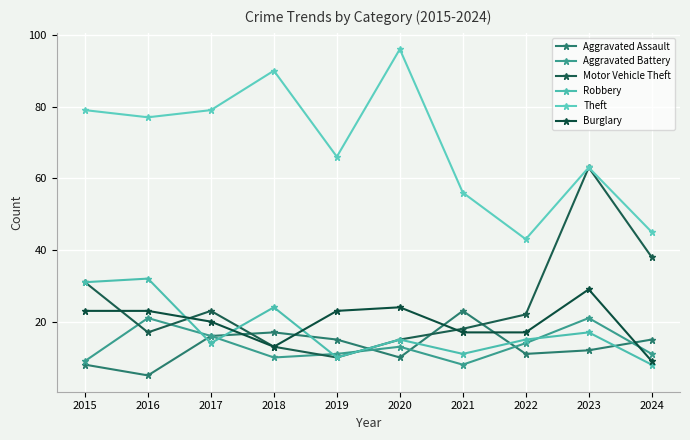

What are all the series names shown in the legend?

Aggravated Assault, Aggravated Battery, Motor Vehicle Theft, Robbery, Theft, Burglary